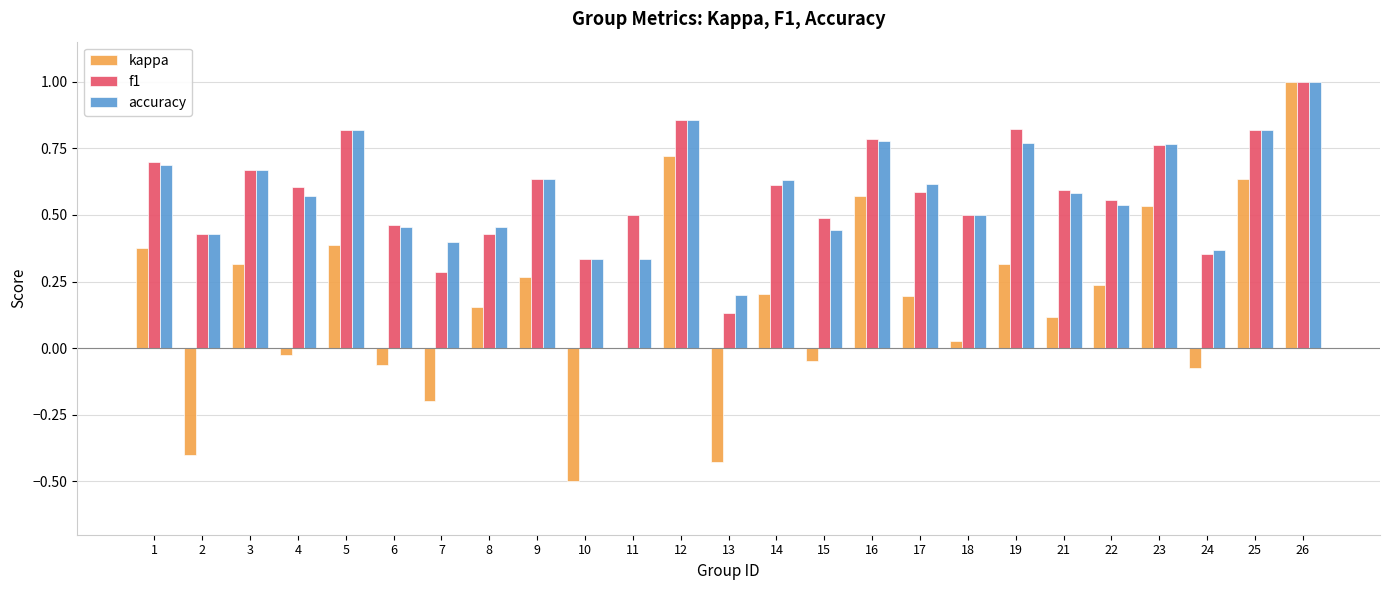

At which category is the sum across all series the highest?

26